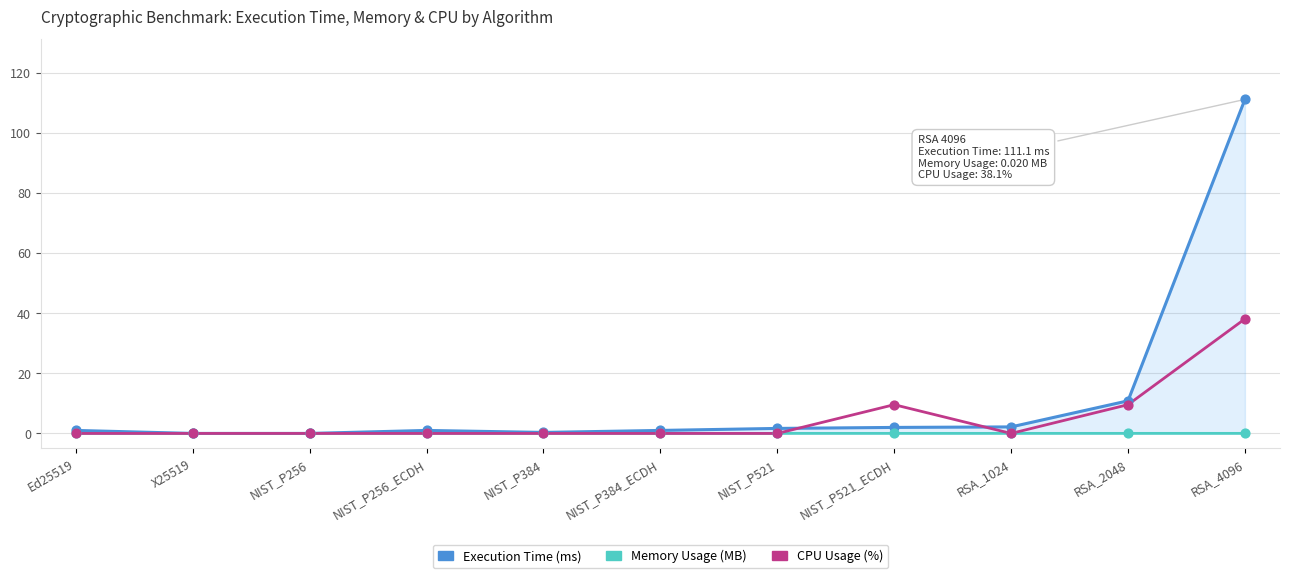

Which series has the largest range (max minus min)?

Execution Time (ms)